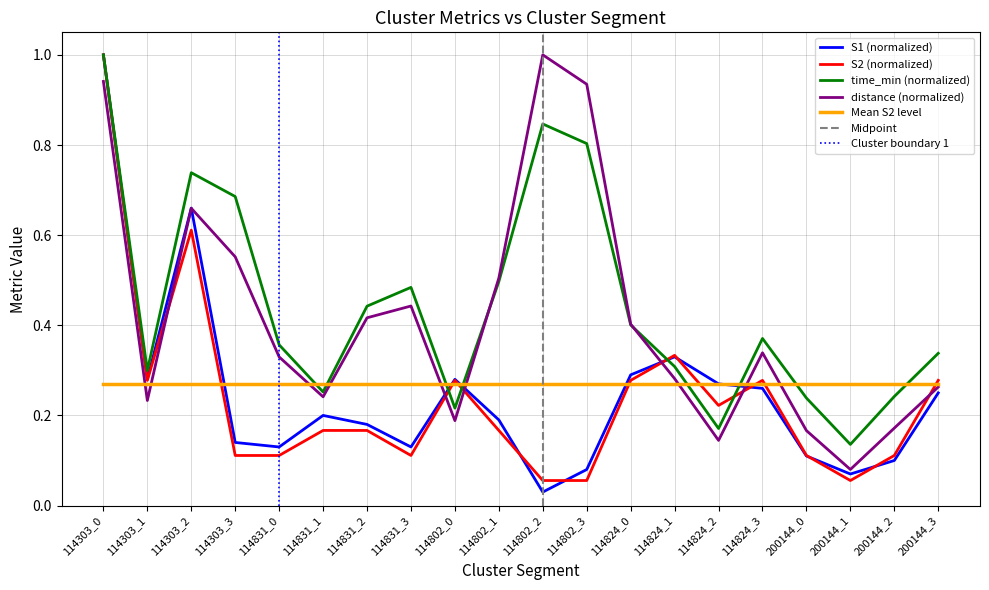

What is the sum of the time_min values at 114802_0 and 200144_0?

0.5